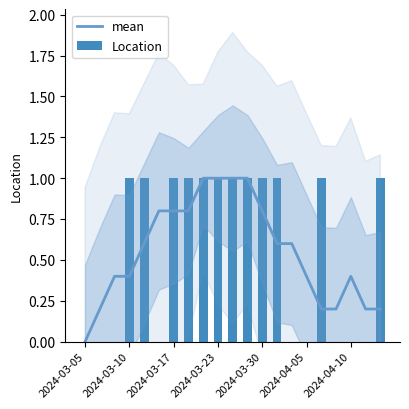

Is it true that Location equals -0.5 at 2024-03-05?

False